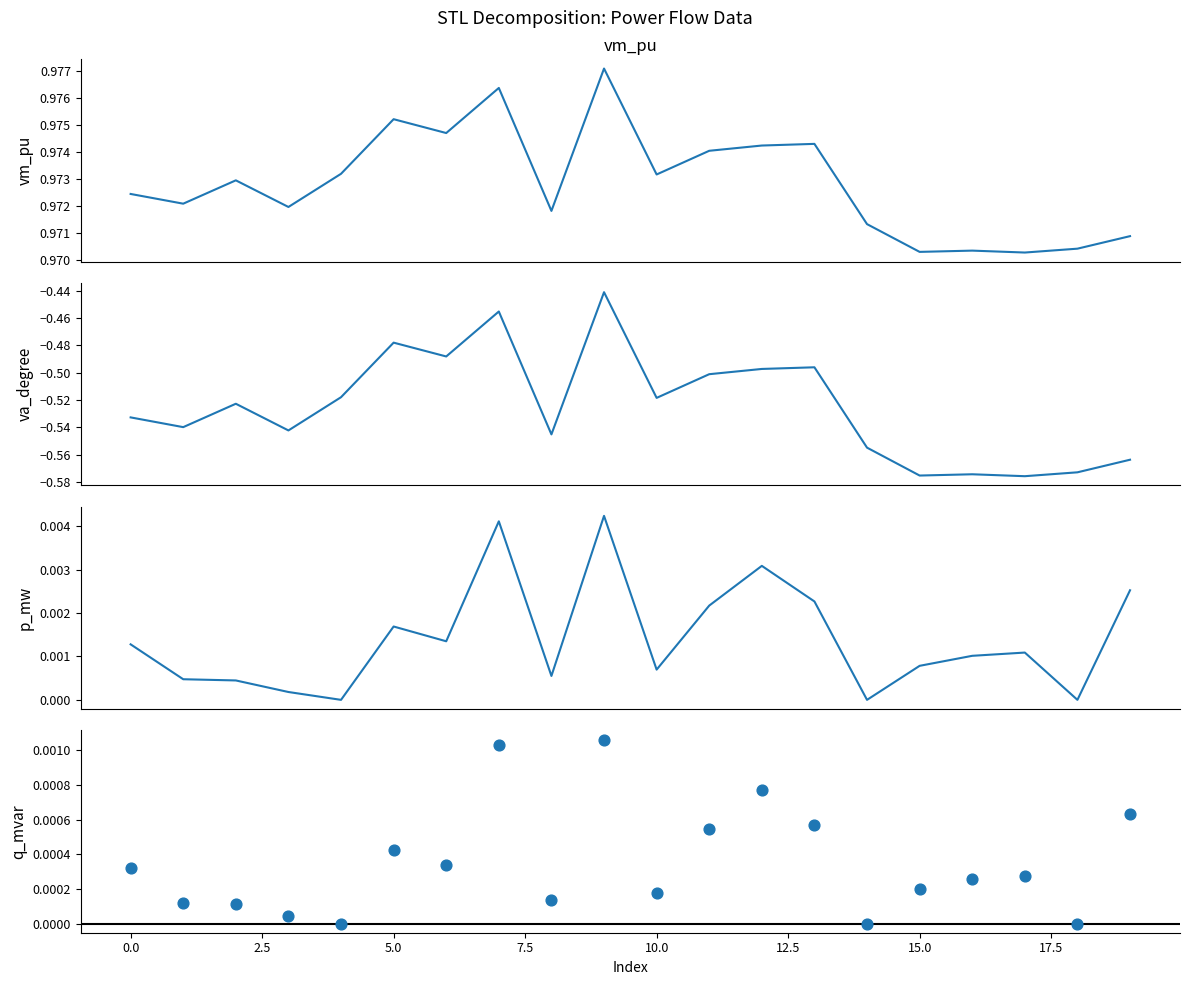

Which series has the widest spread of Y values?

va_degree